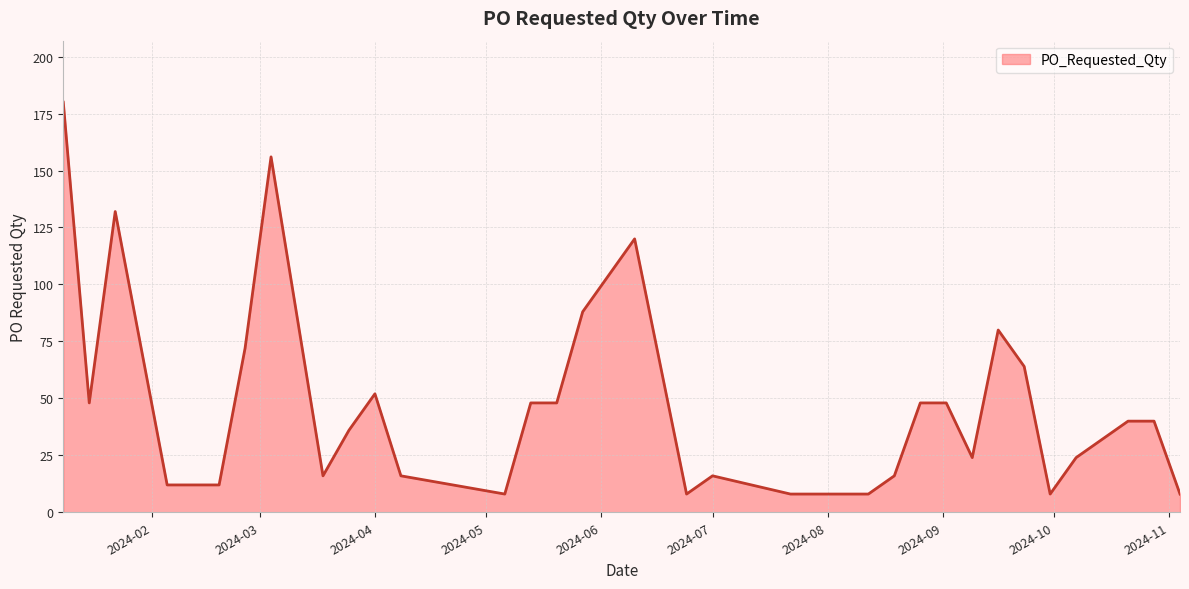

What is the difference between the maximum and minimum values?

172